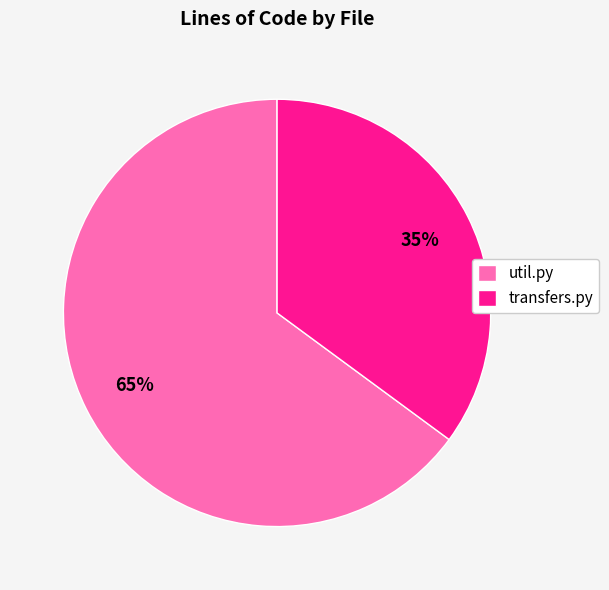

The util.py slice represents 79% of the pie. True or false?

False